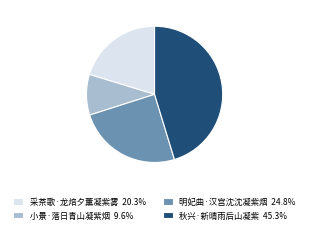

True or false: 秋兴·新晴雨后山凝紫 accounts for 38% of the total.

False